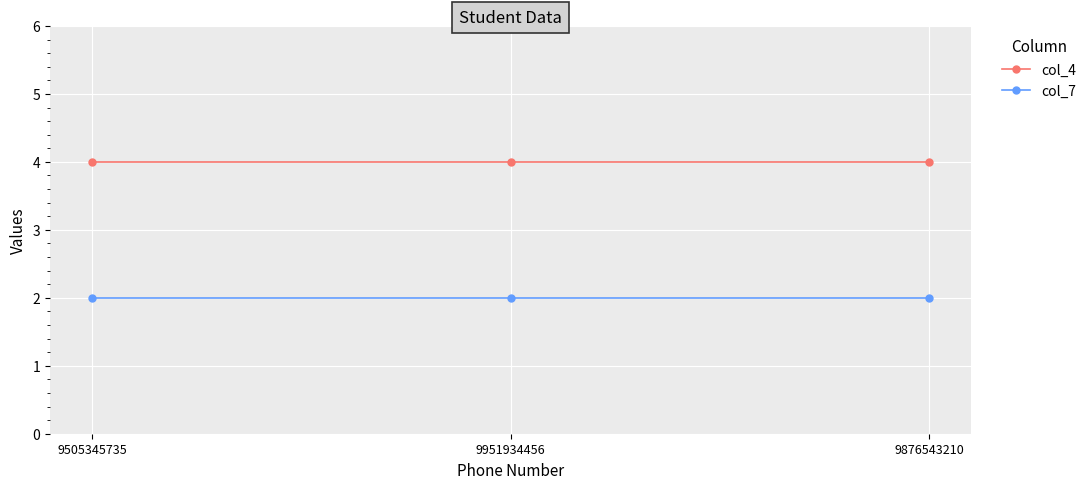

Rank the series by their maximum value, from highest to lowest.

col_4, col_7